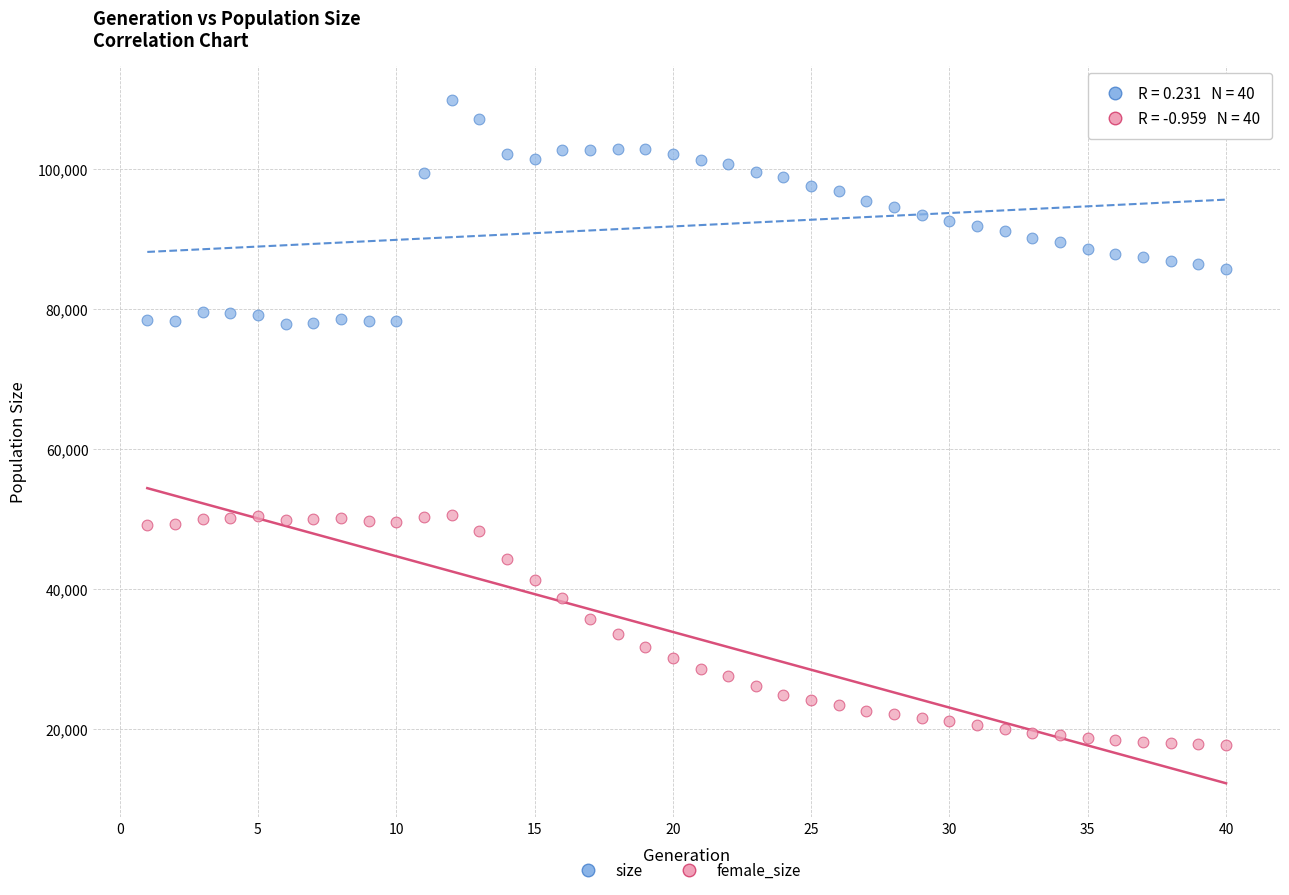

Which series contains the highest Y value?

size